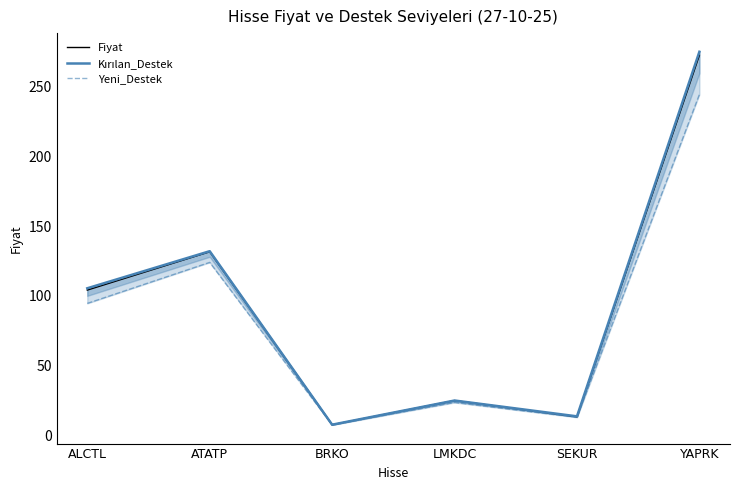

How many values in the Yeni_Destek series exceed 94?

3